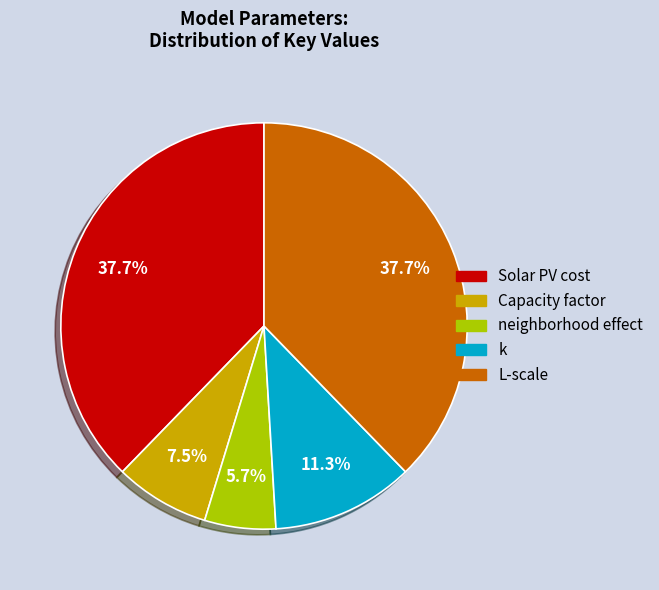

To the nearest percent, what portion does Solar PV cost represent?

38%